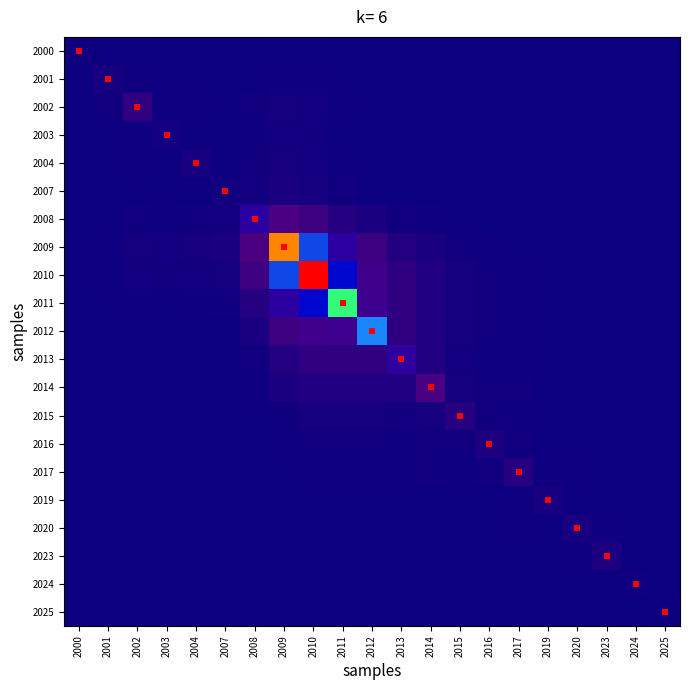

Which series has the largest total across all categories?

2010